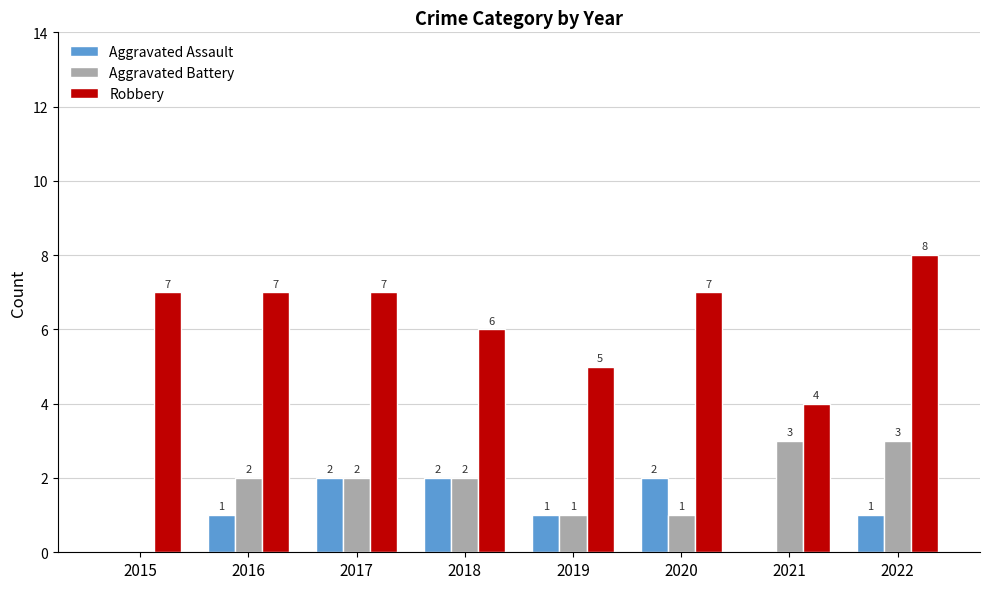

Which series changed the most between 2017 and 2020?

Aggravated Battery